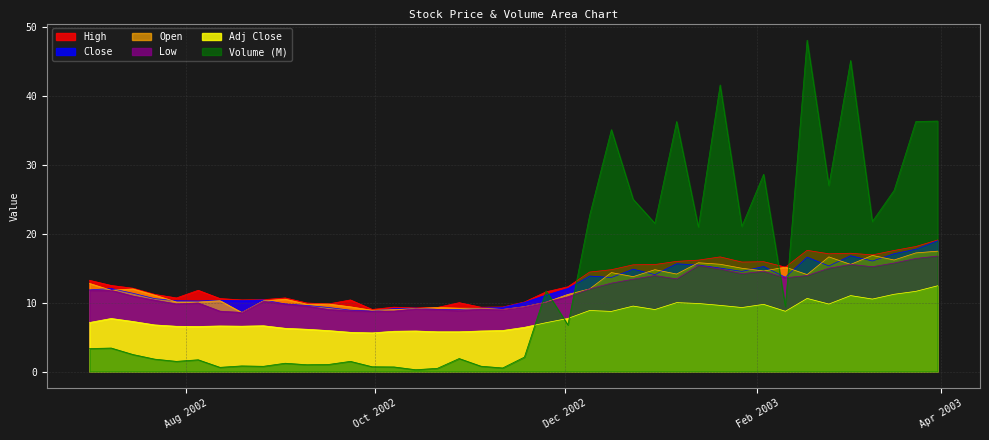

True or false: Adj Close has a value of 8.9 at 2002-12-09.

True